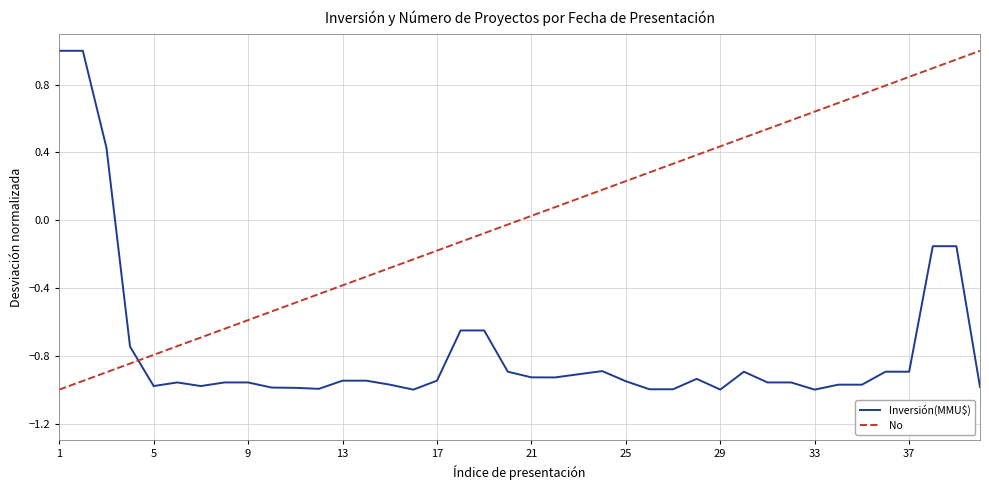

What is the difference between the maximum and minimum values in the Inversión(MMU$) series?

2.0